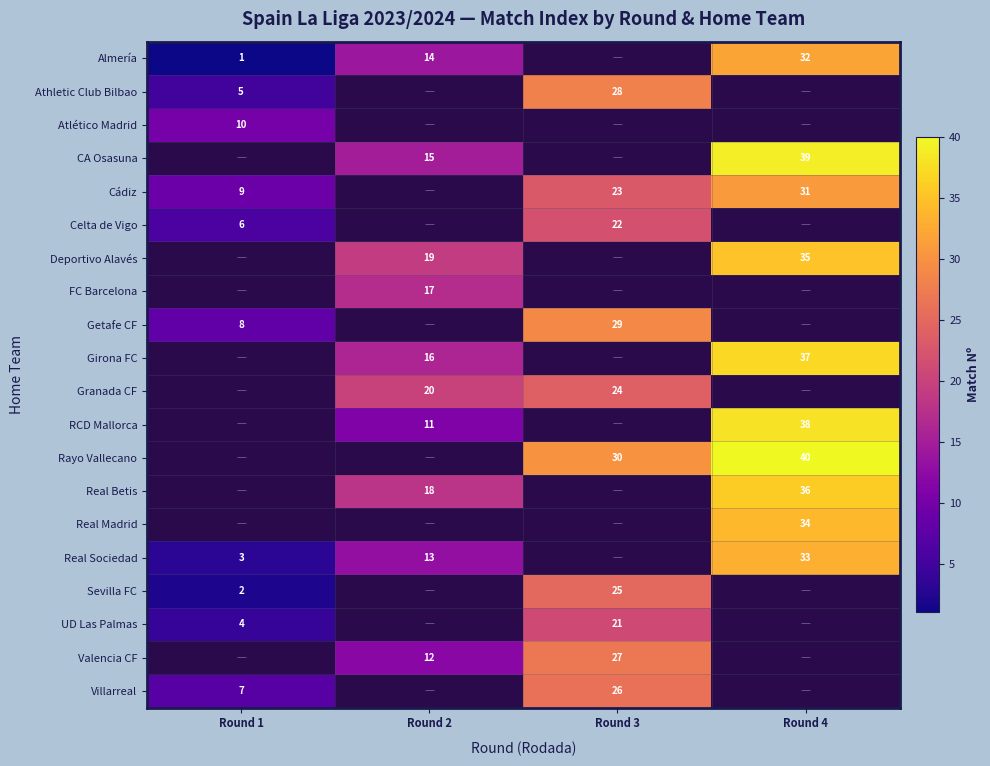

How many categories are shown in the chart?

4